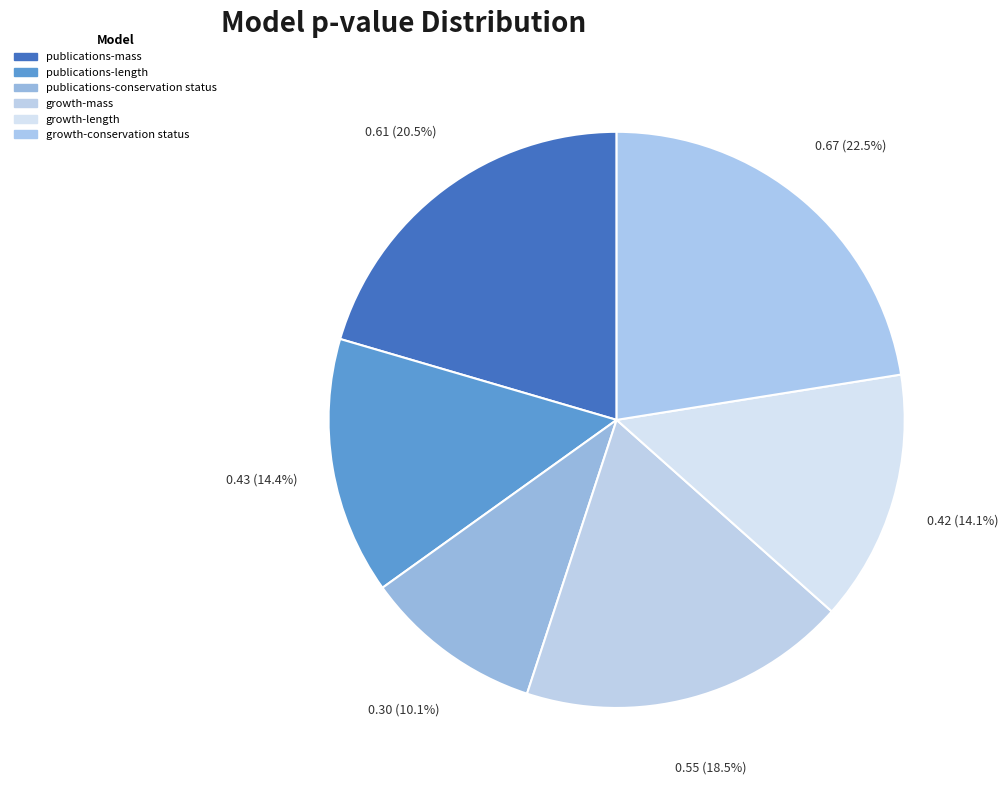

Count the number of slices in the pie.

6